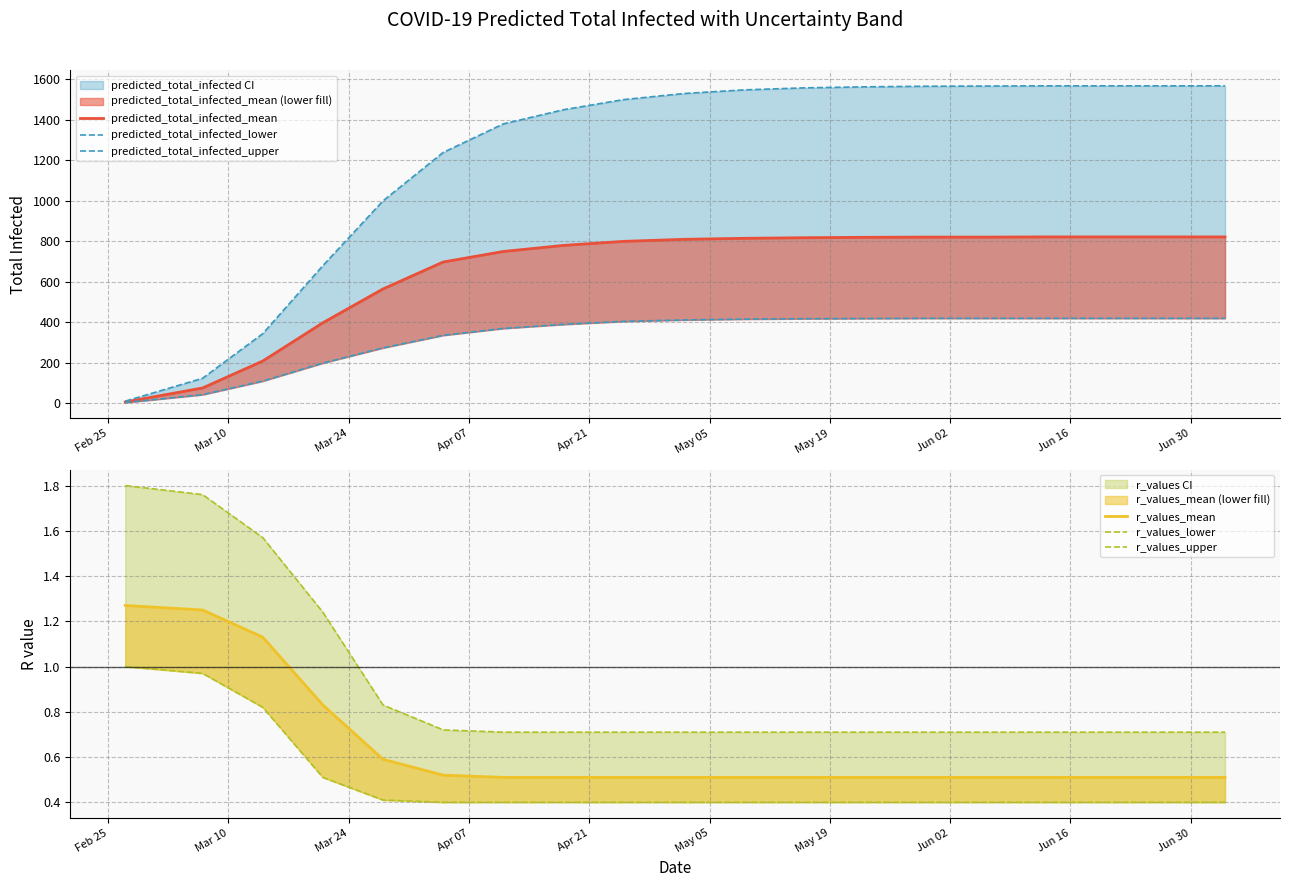

True or false: predicted_total_infected_upper has more than 2 points higher than both neighbors.

False